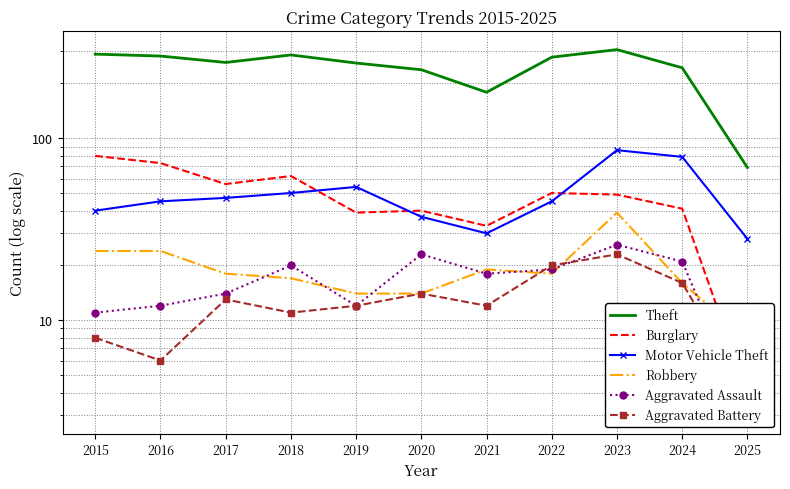

What are all the series names shown in the legend?

Theft, Burglary, Motor Vehicle Theft, Robbery, Aggravated Assault, Aggravated Battery